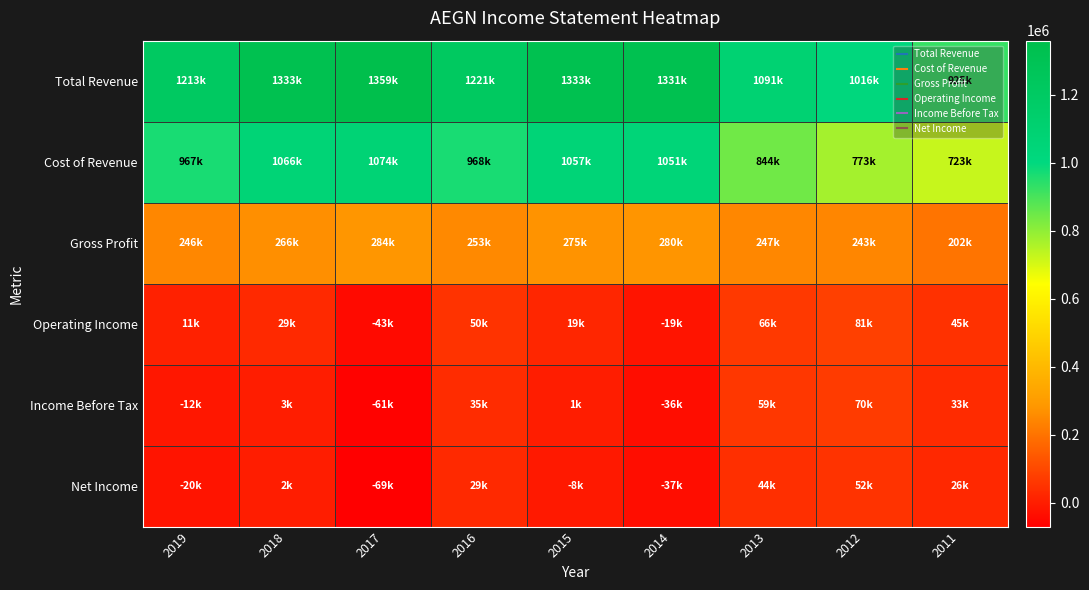

Between 2019 and 2014, which series saw the biggest shift?

Total Revenue